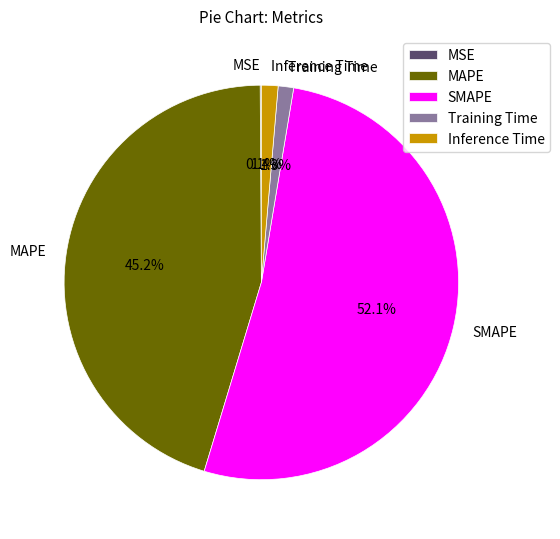

What is the largest slice in the pie chart?

SMAPE